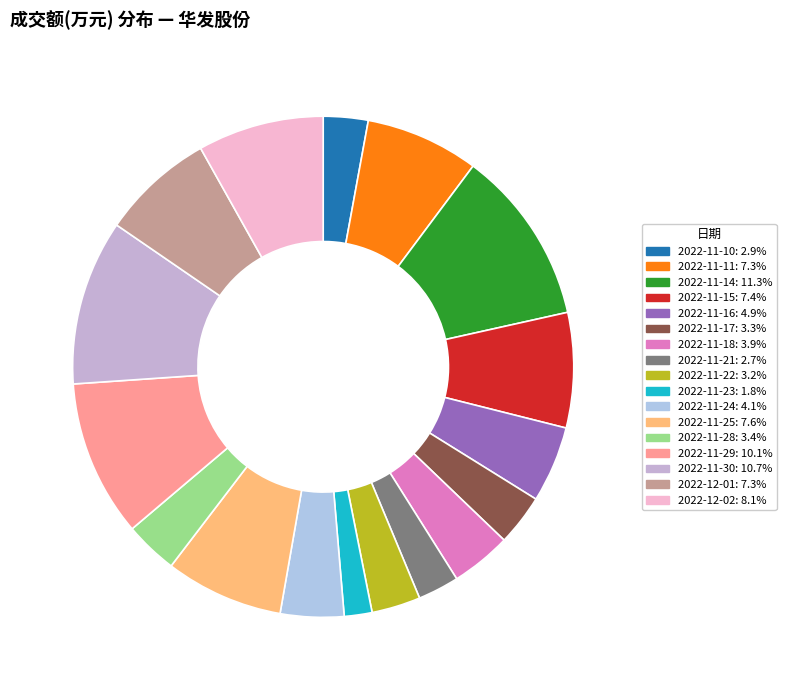

True or false: 2022-11-30 accounts for 19% of the total.

False